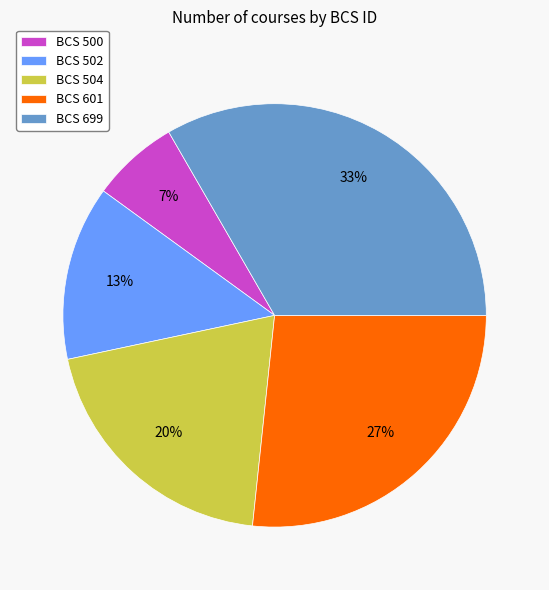

Between BCS 601 and BCS 502, which is larger?

BCS 601